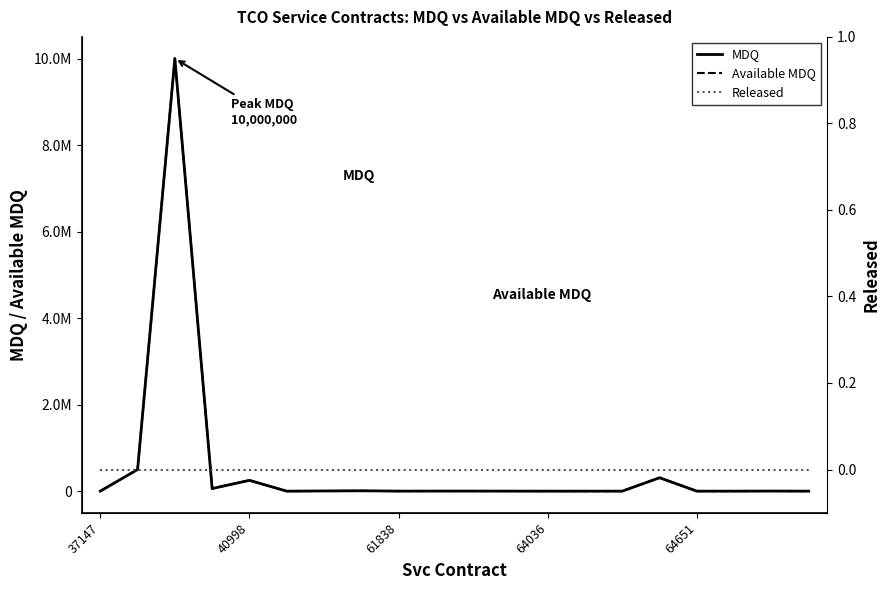

What is the sum of all MDQ values?

11140480